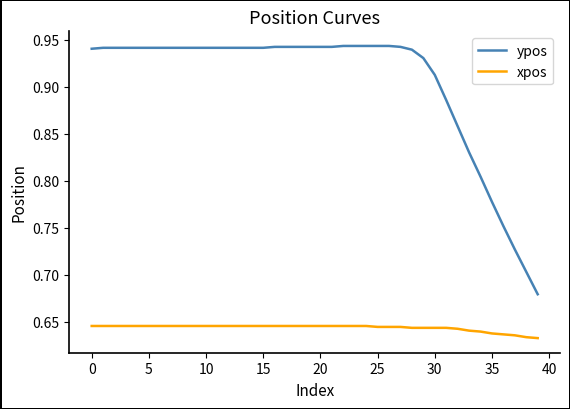

Which series has the largest total across all categories?

ypos